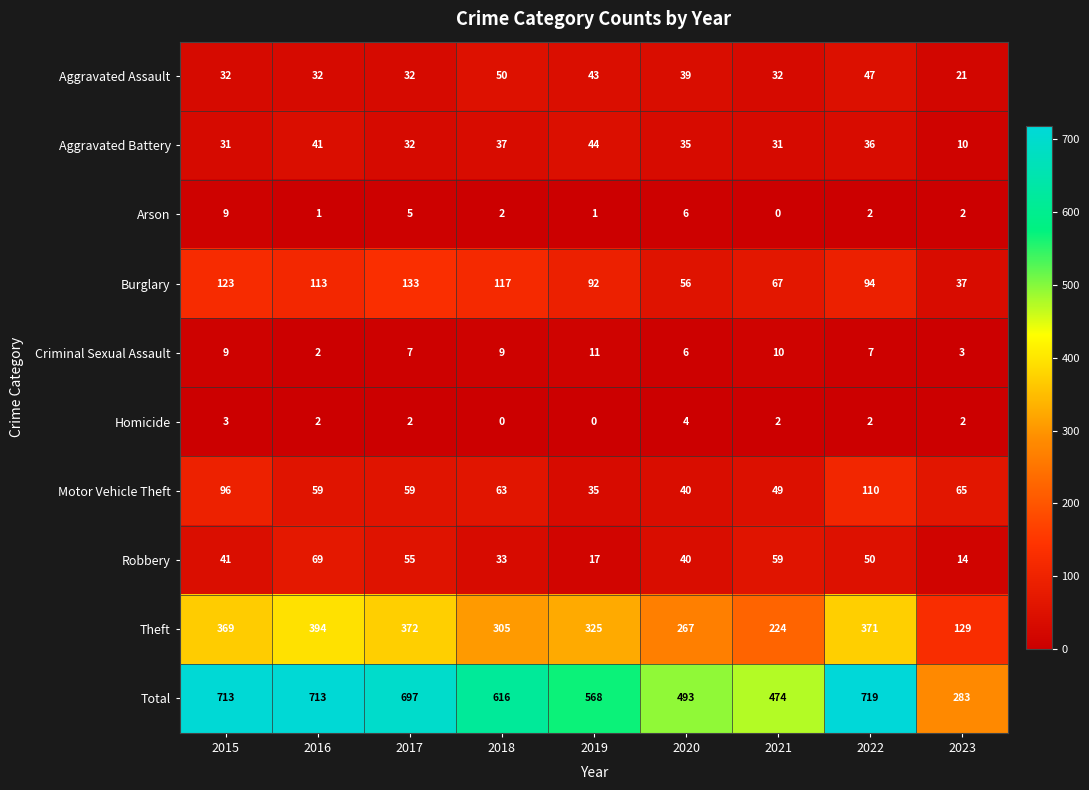

The value of Aggravated Assault at 2017 is 32. True or false?

True